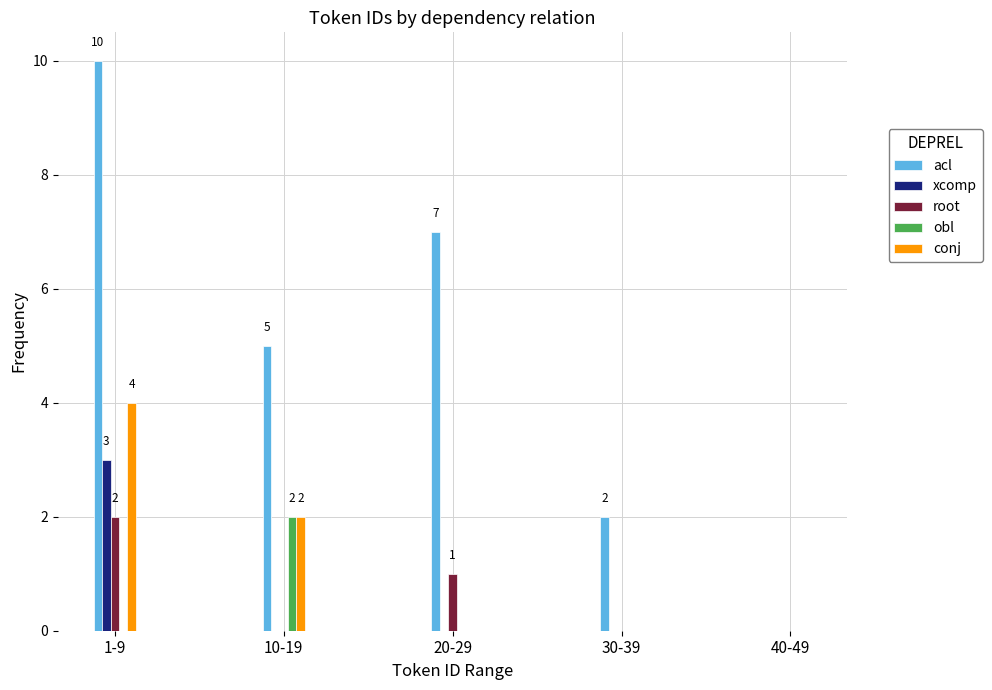

Reading right to left, list all the values displayed in this chart.

acl: 40-49=0	30-39=2	20-29=7	10-19=5	1-9=10
xcomp: 40-49=0	30-39=0	20-29=0	10-19=0	1-9=3
root: 40-49=0	30-39=0	20-29=1	10-19=0	1-9=2
obl: 40-49=0	30-39=0	20-29=0	10-19=2	1-9=0
conj: 40-49=0	30-39=0	20-29=0	10-19=2	1-9=4